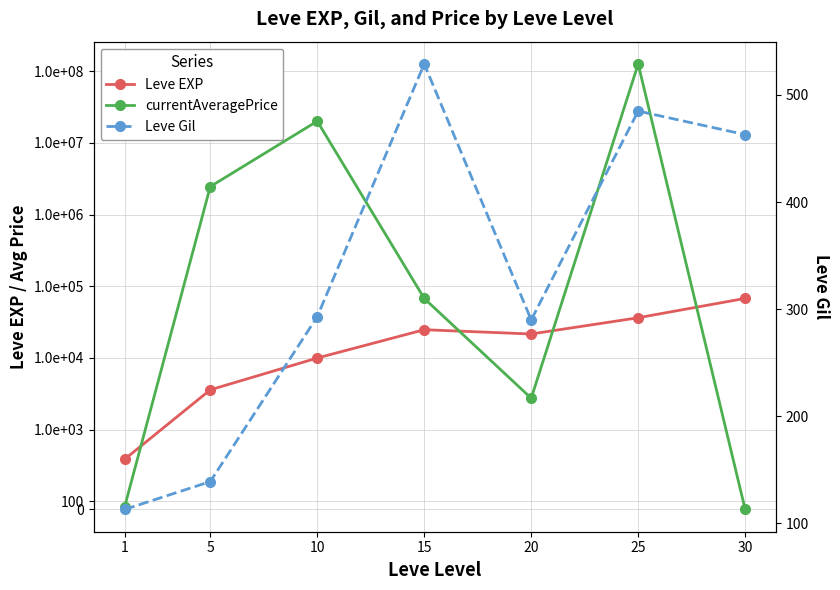

What is the value of the Leve Gil point at the 3rd from the left?

293.0